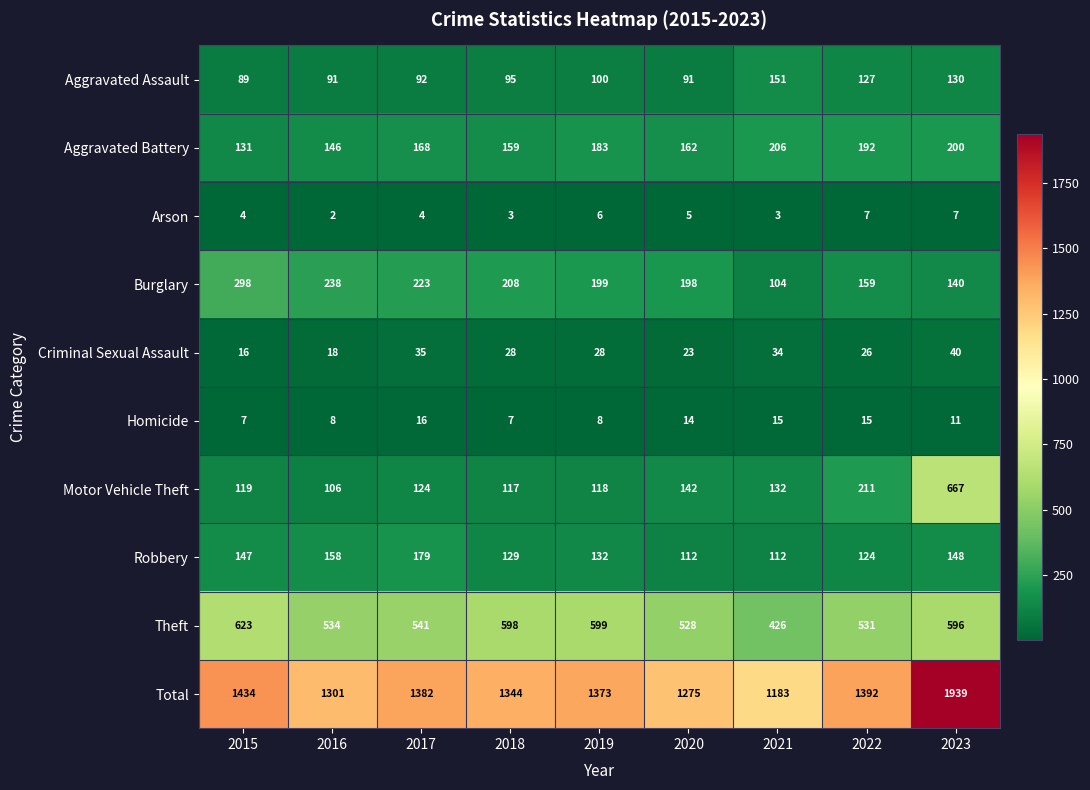

Which series changed the most between 2017 and 2022?

Motor Vehicle Theft